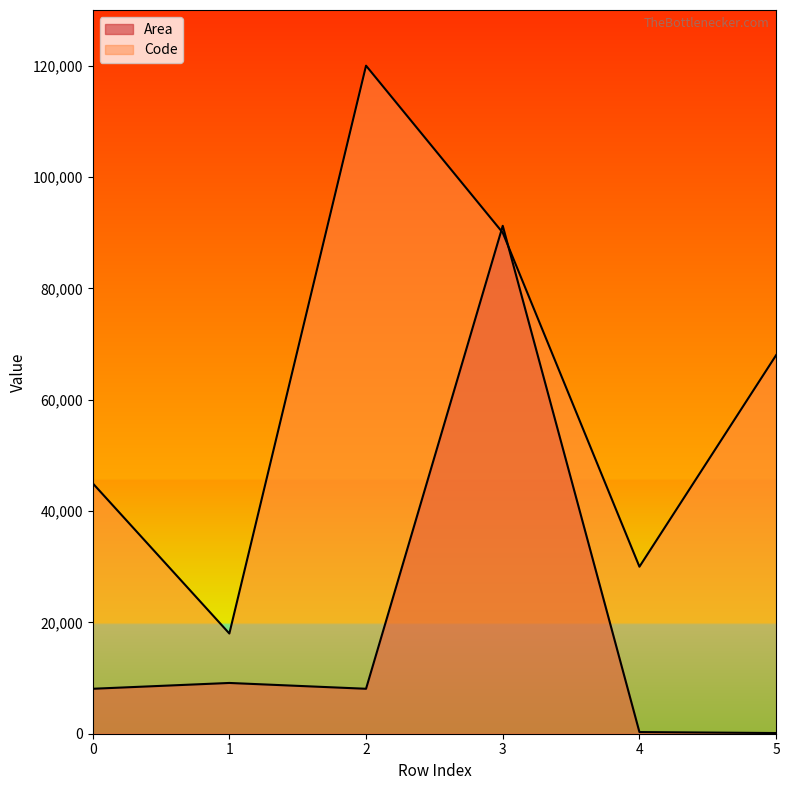

Which label corresponds to the largest value in the chart?

2